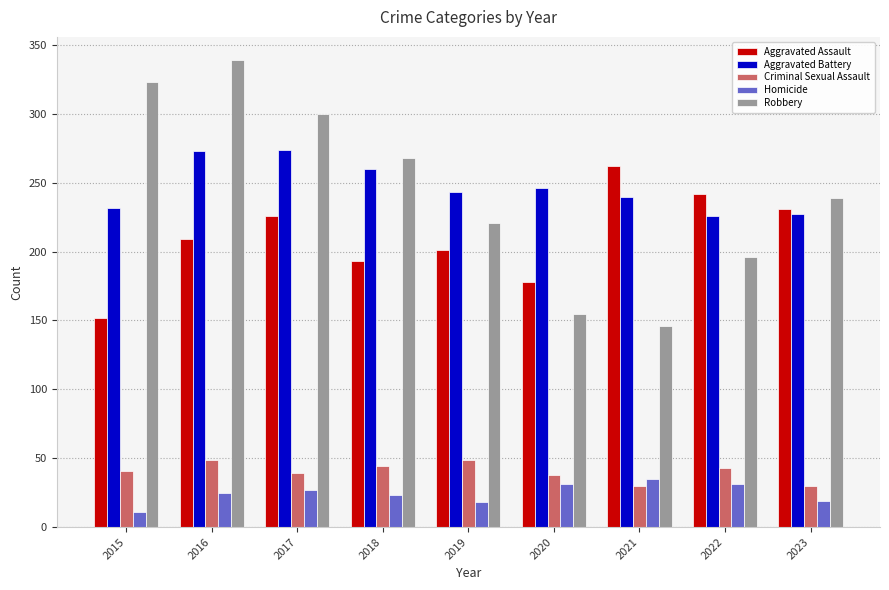

Count the Robbery values in the range 196 to 300.

5